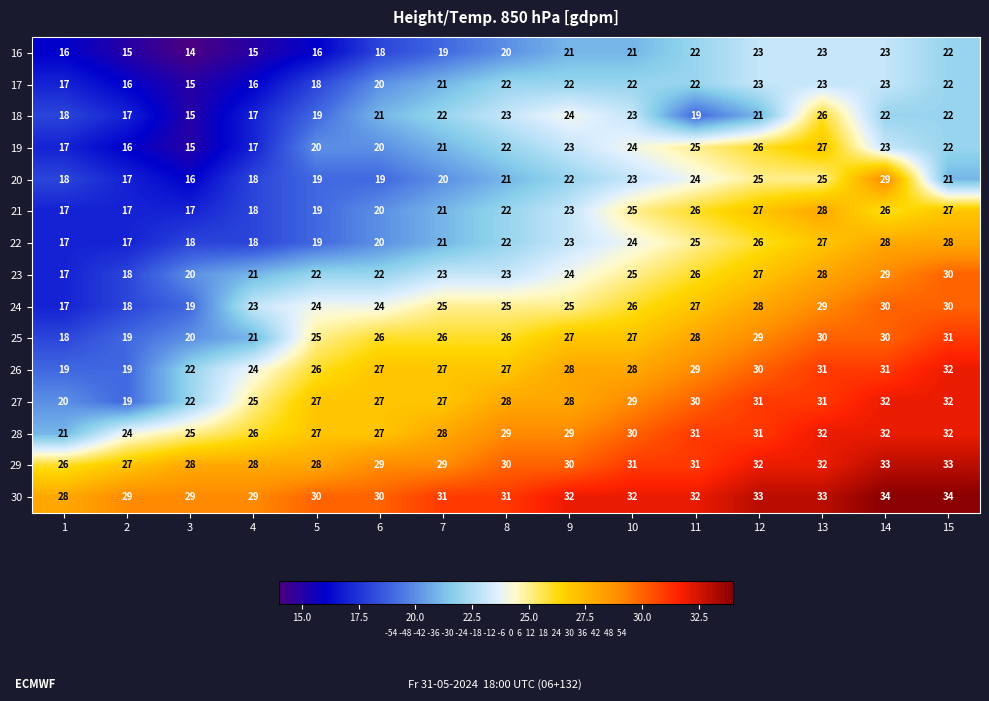

Which series changed the most between 8 and 15?

23